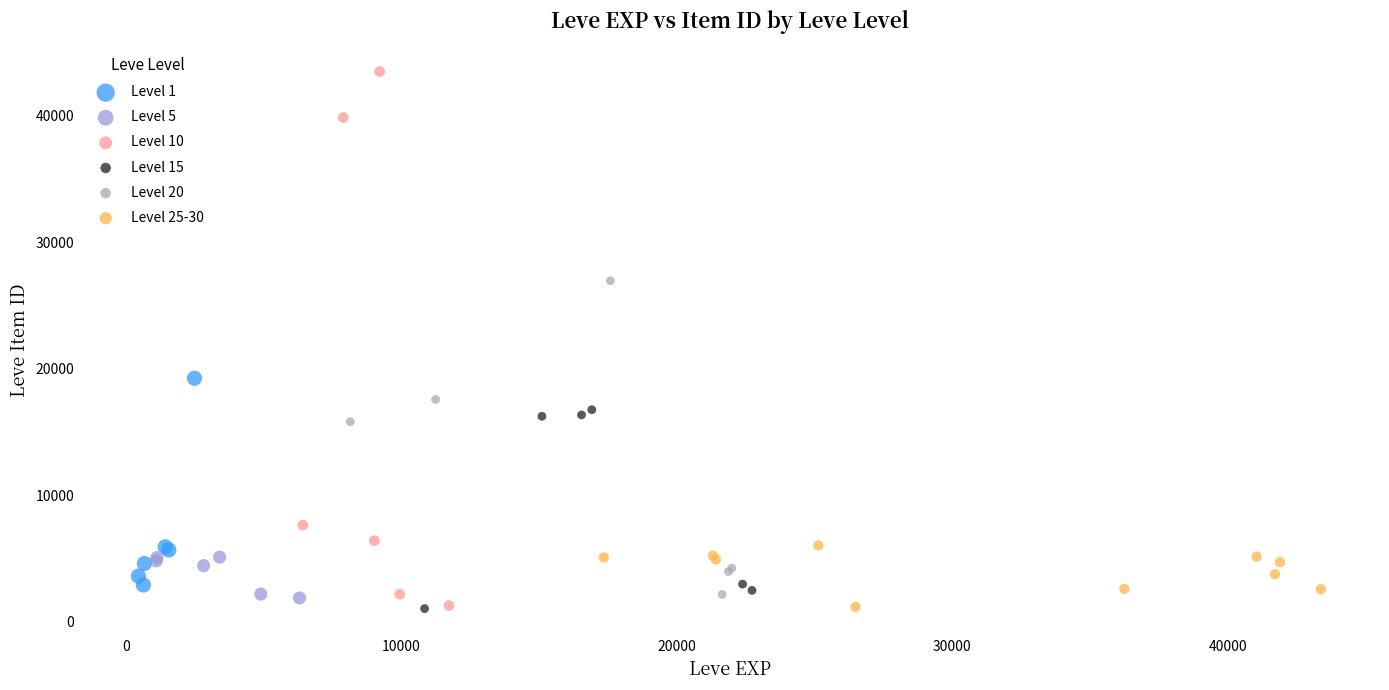

Which series reaches the maximum Y coordinate?

Level 10